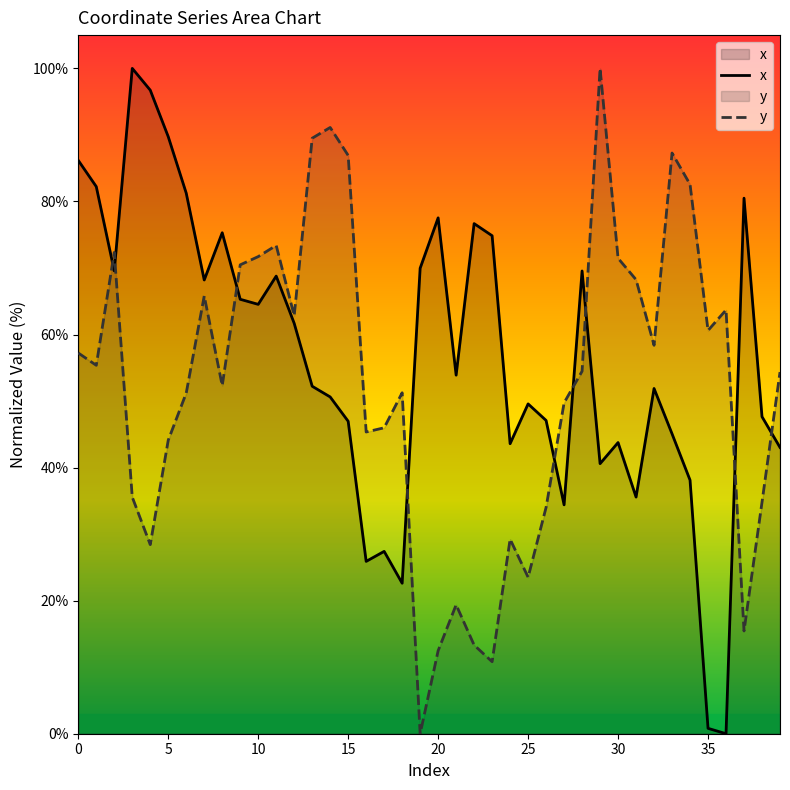

The value of y at 37 is 8.8. True or false?

False